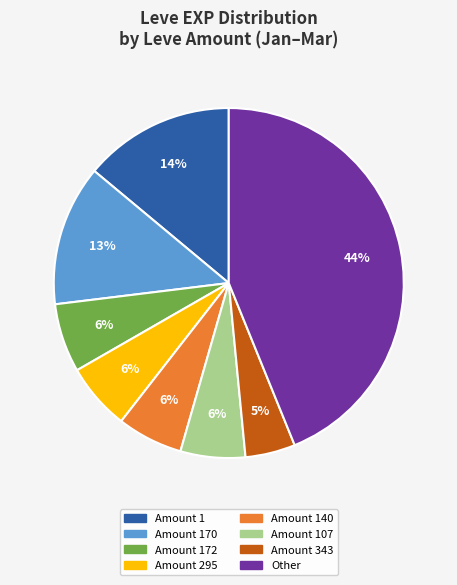

To the nearest percent, what is the average slice percentage?

12%